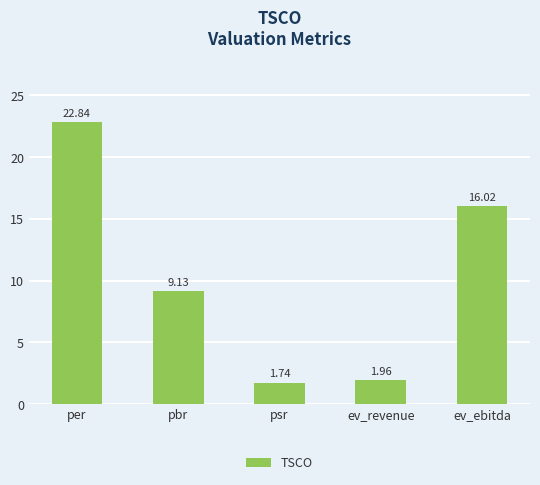

Which category has the highest value across all series?

per